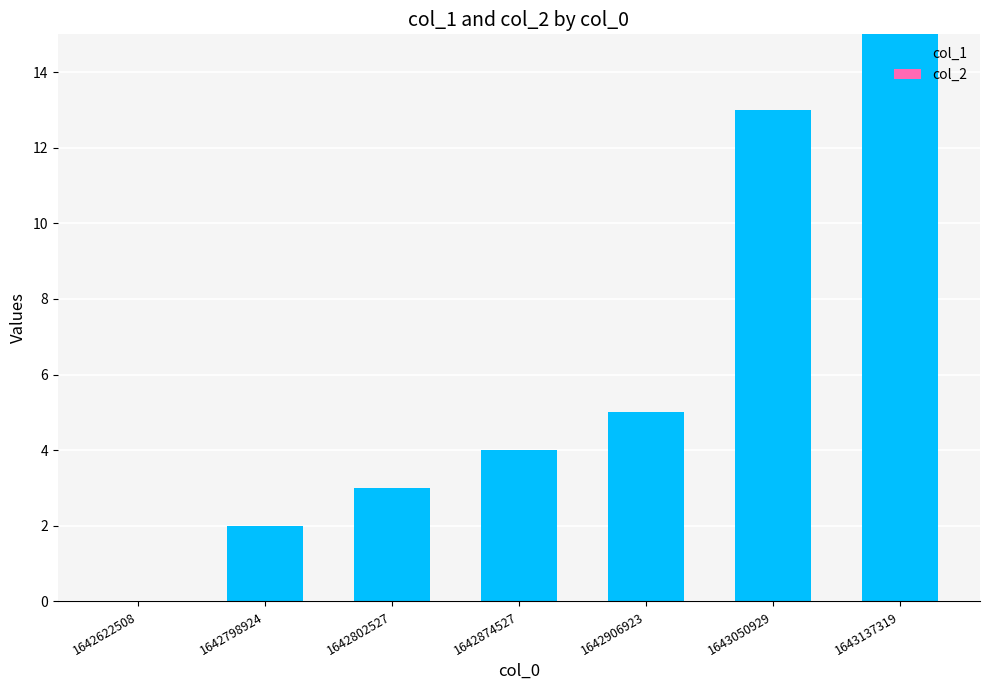

What is the sum of the values at 1642622508 and 1642906923?

5